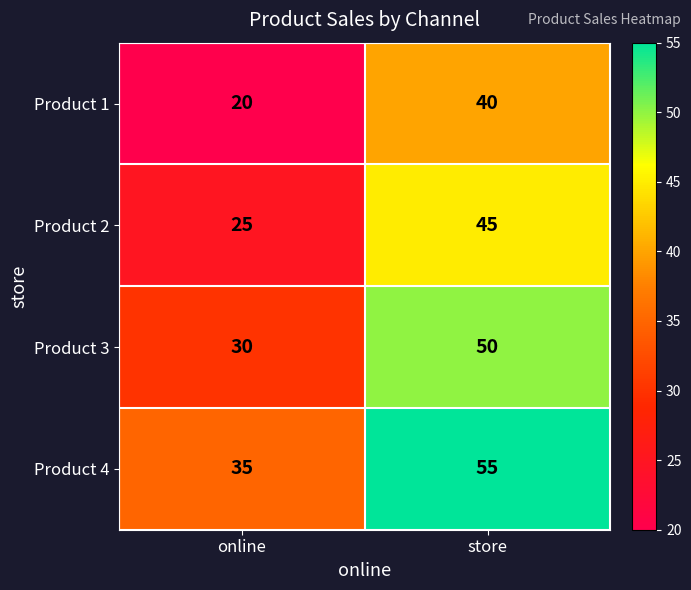

Which series has the largest total across all categories?

Product 4